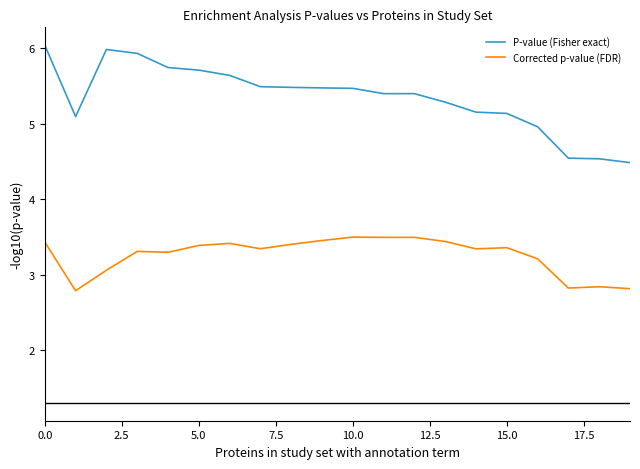

How many lines are shown in the chart?

2